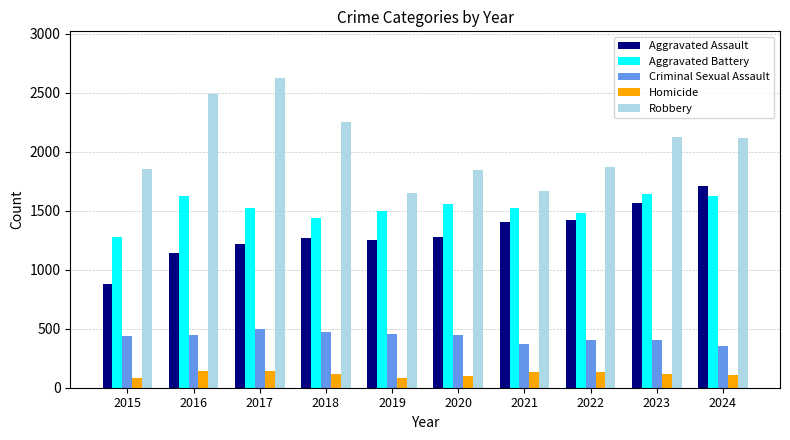

What is the difference between the Aggravated Battery values at 2018 and 2021?

84